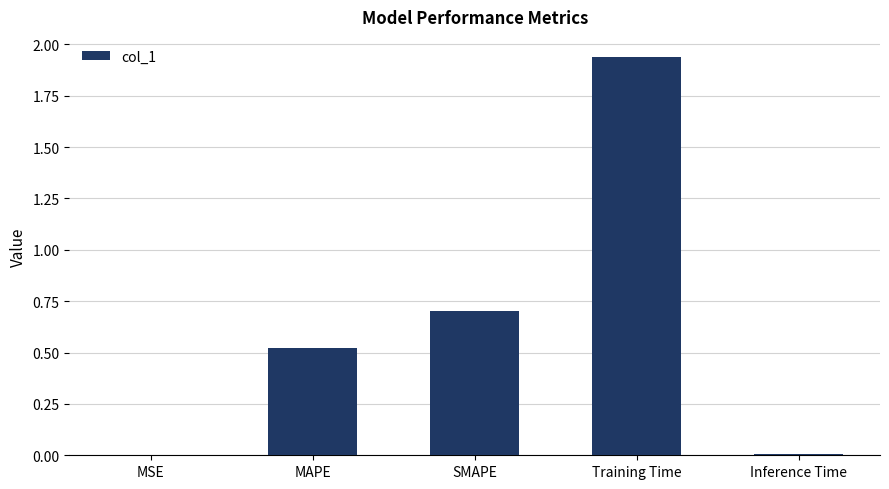

Reading left to right, list all the values displayed in this chart.

MSE=0.0	MAPE=0.5	SMAPE=0.7	Training Time=1.9	Inference Time=0.0